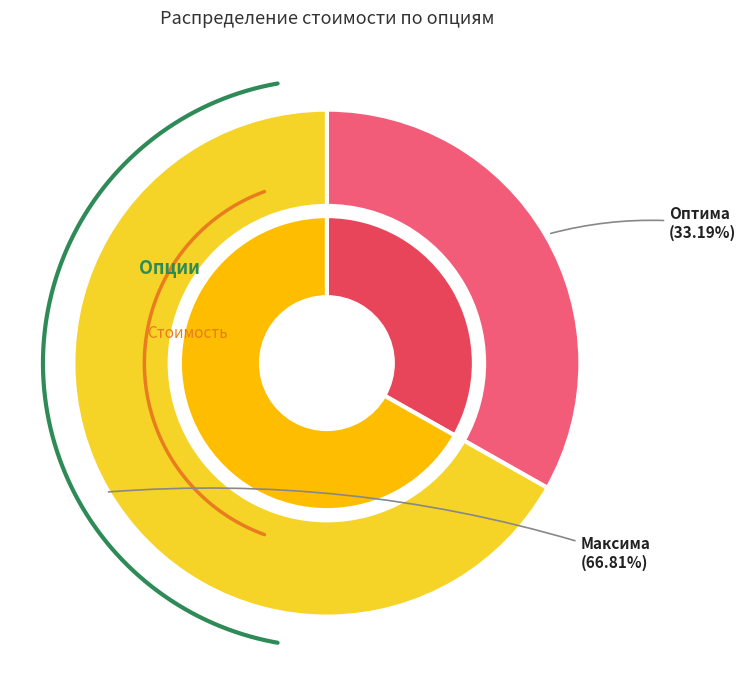

Approximately how many times larger is the value at Оптима compared to Максима?

0.5